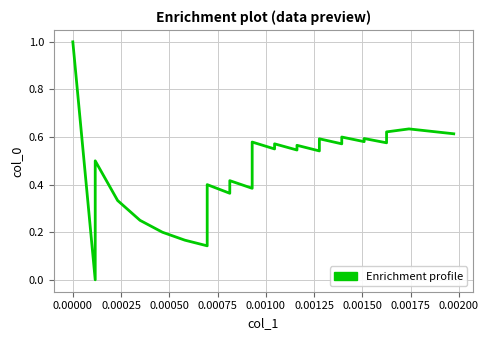

What is the sum of all values?

19.5